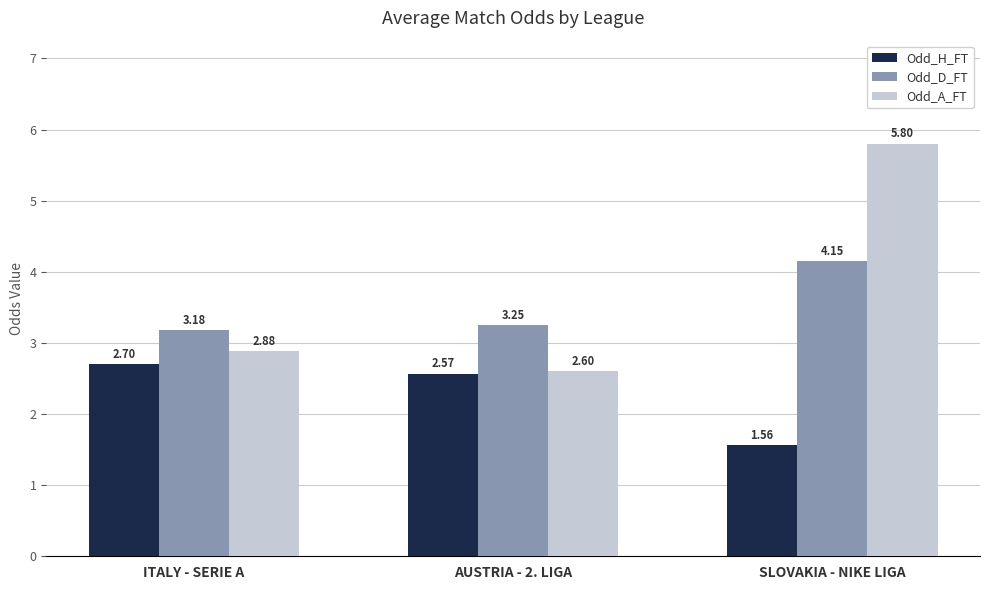

At how many categories does at least one series exceed 4?

1